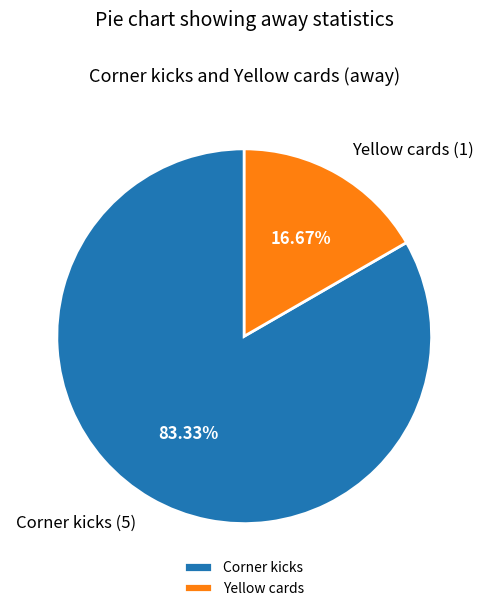

What is the majority slice?

Corner kicks